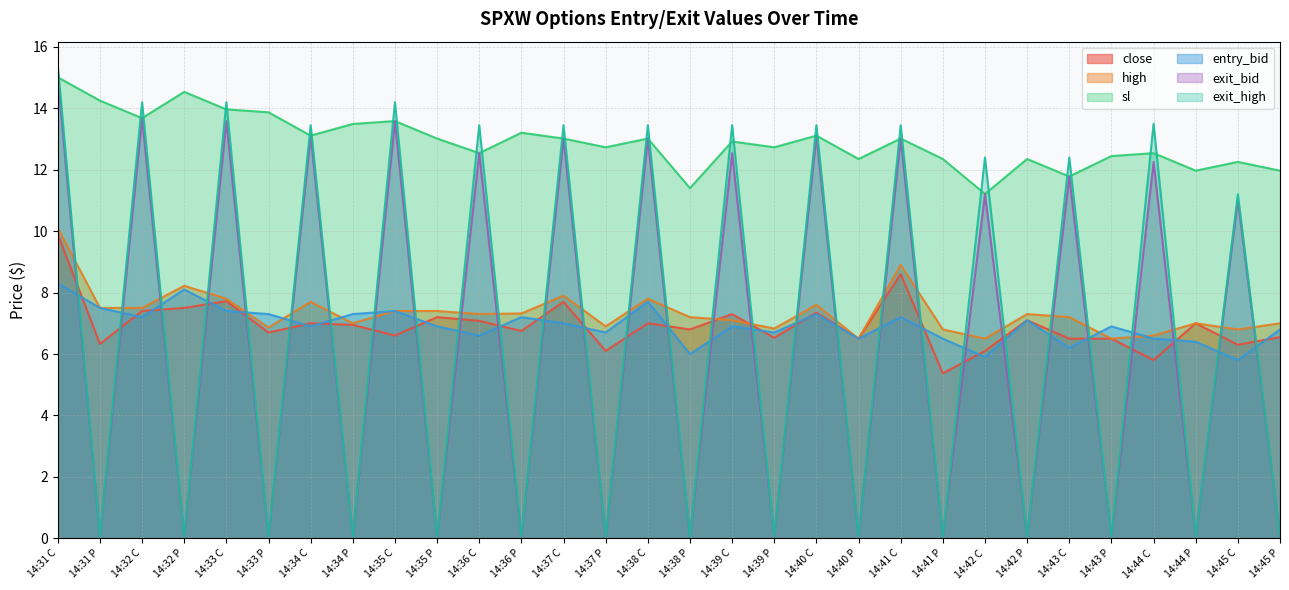

What is the difference between the exit_high values at 14:35 P and 14:40 C?

13.4